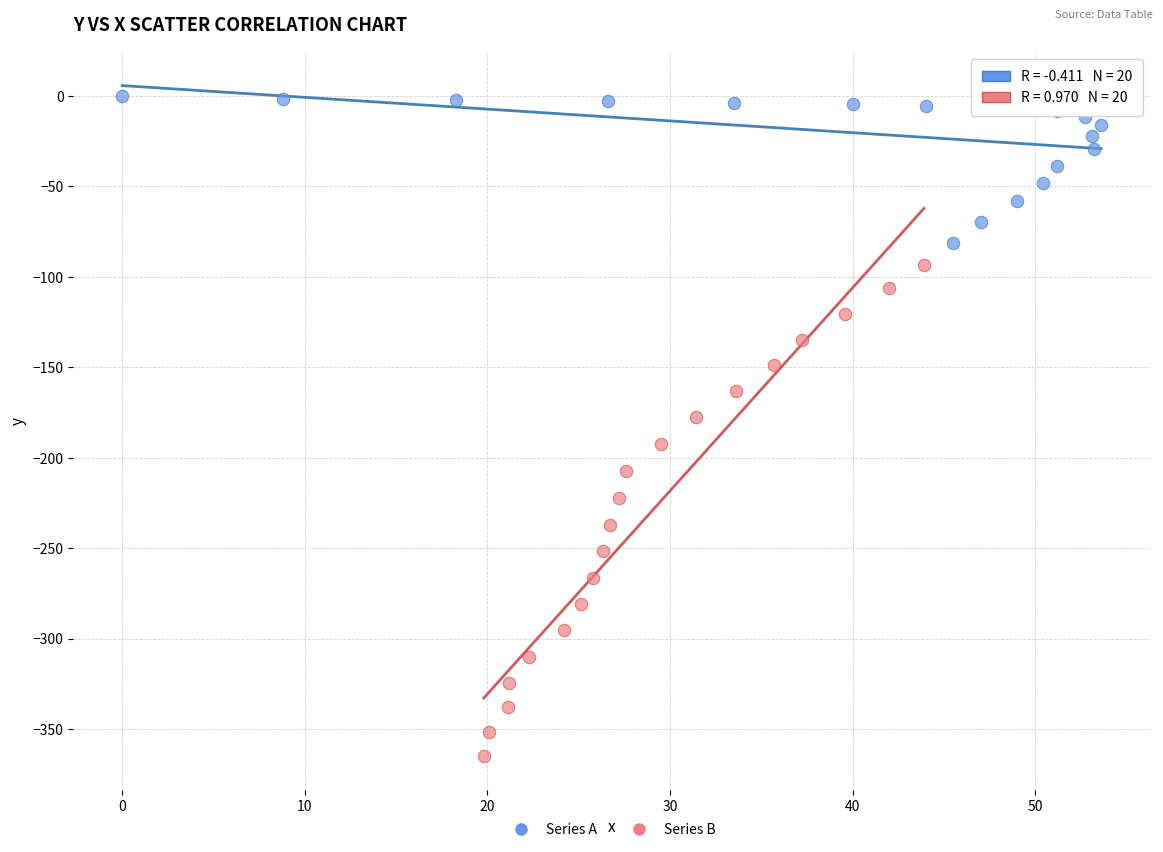

Which series has the widest spread of Y values?

Series B